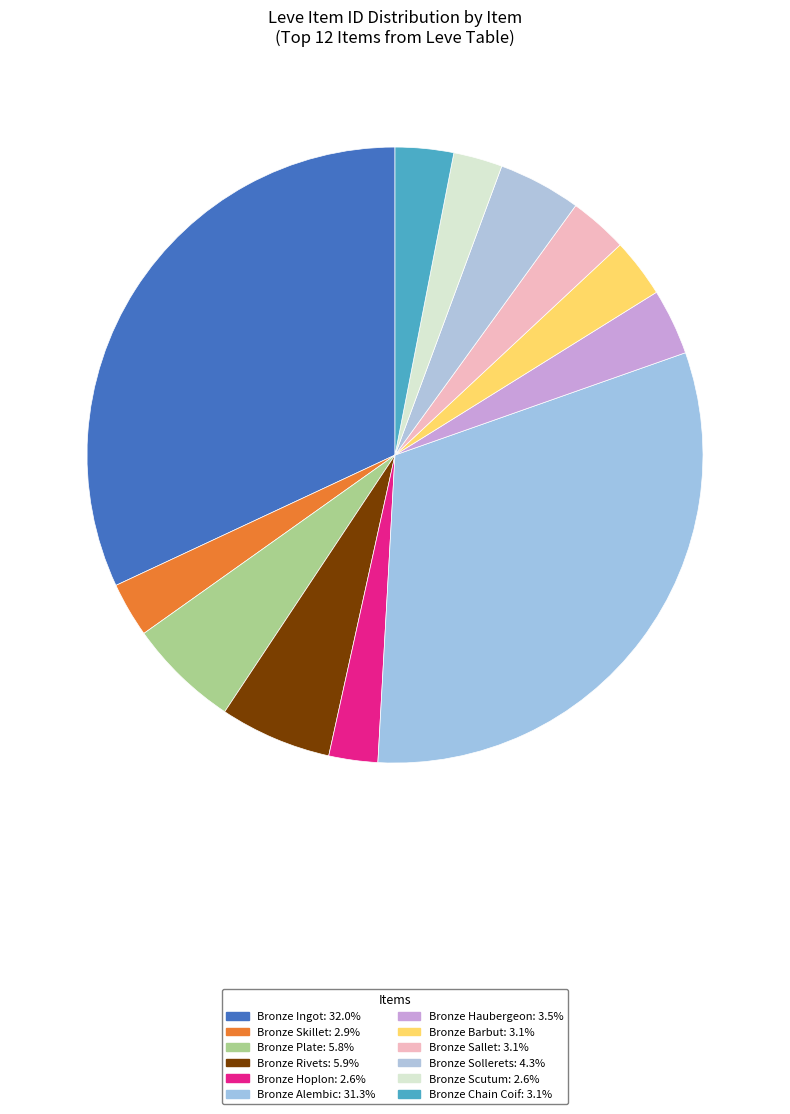

To the nearest percent, what is the difference between the largest and smallest slice percentages?

29%